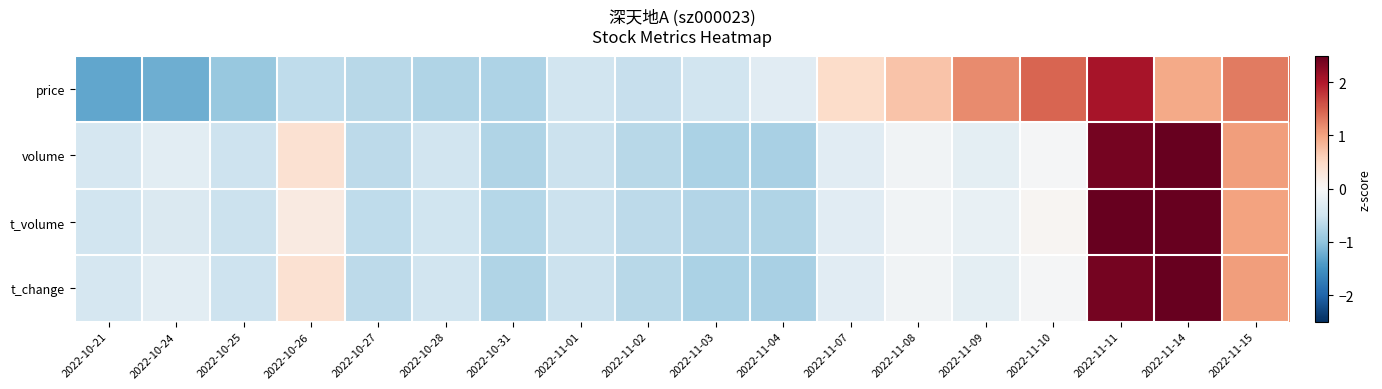

Between 2022-11-10 and 2022-11-11, which series saw the biggest shift?

t_volume